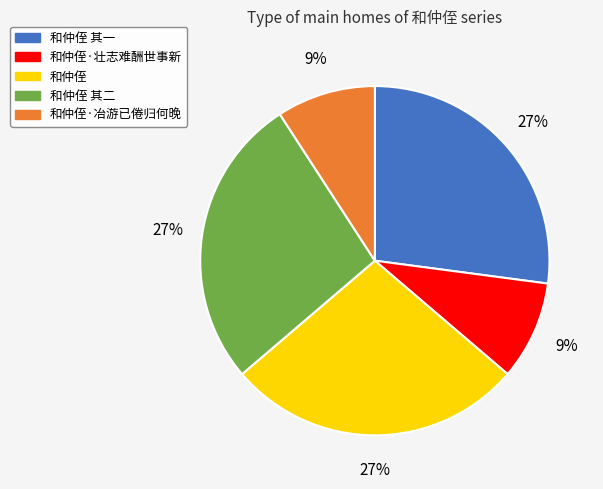

How many slices are in this pie chart?

5